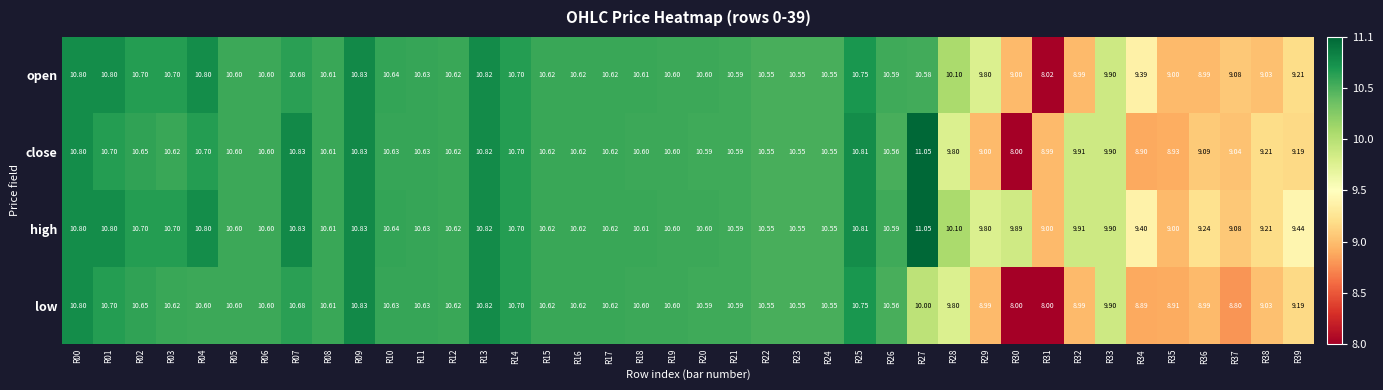

Which series has the widest spread of values?

close